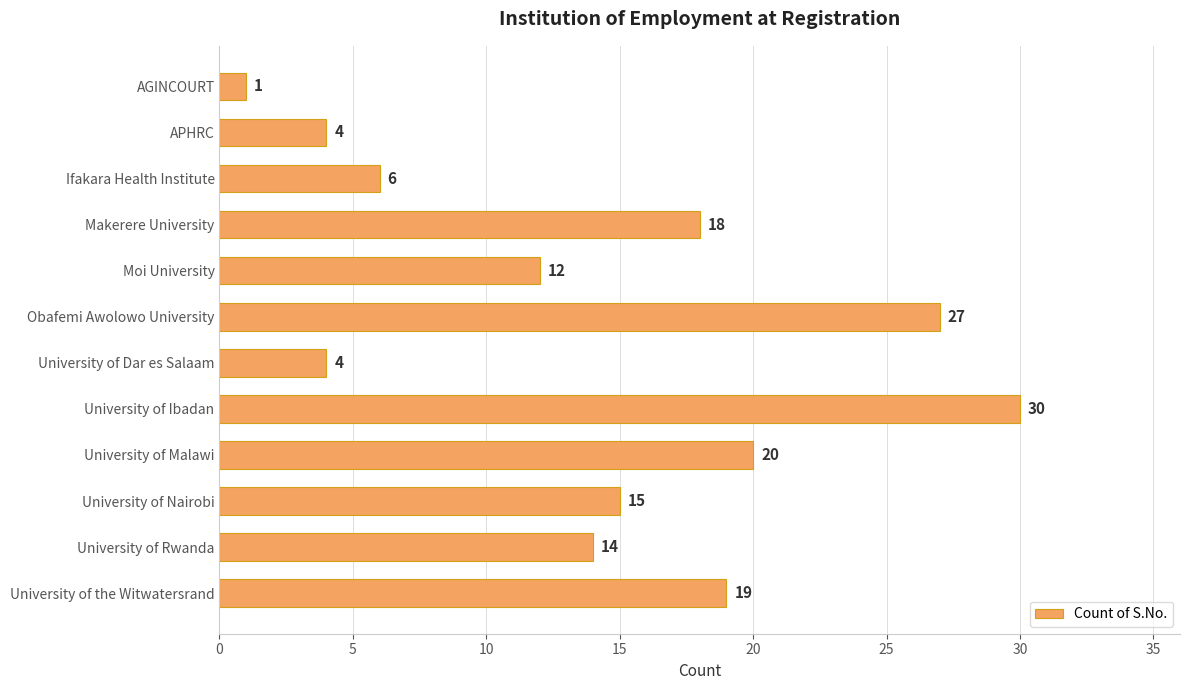

Where is the data nearest to the value 15?

University of Nairobi